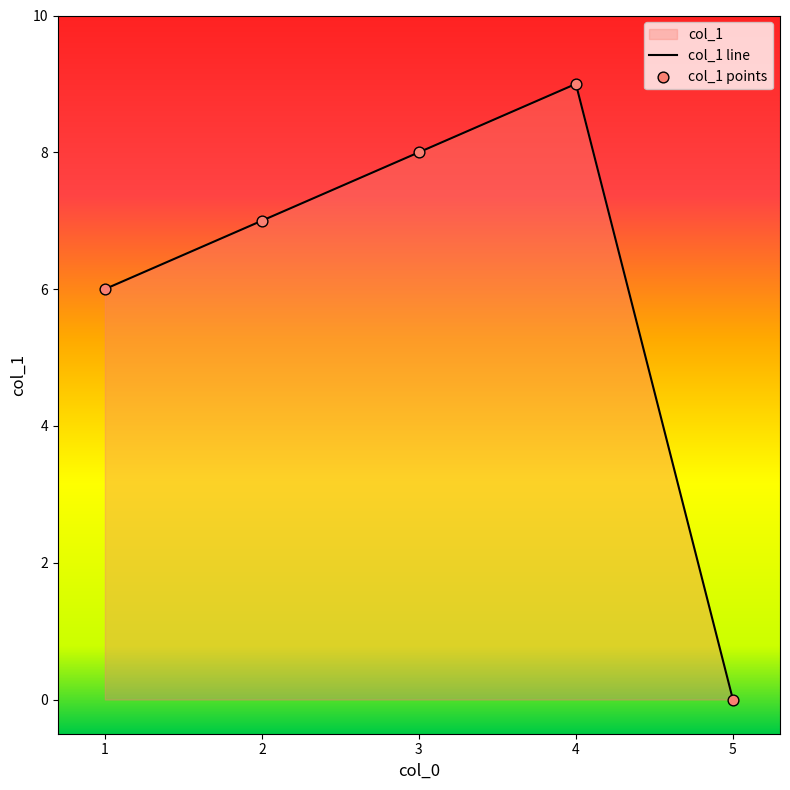

What is the ratio of the value at 3 to the value at 1?

1.3